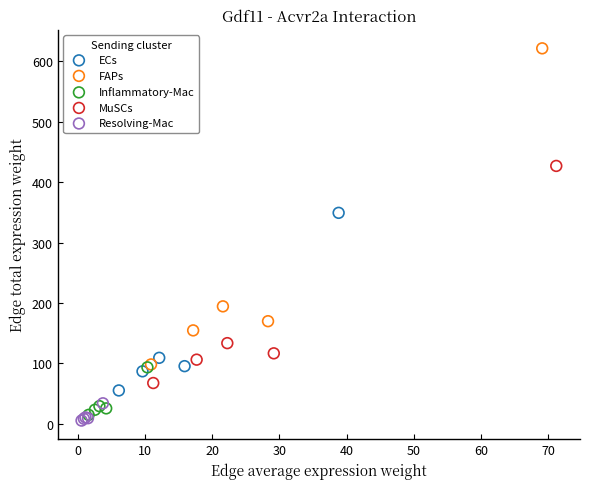

Which series contains the highest Y value?

FAPs